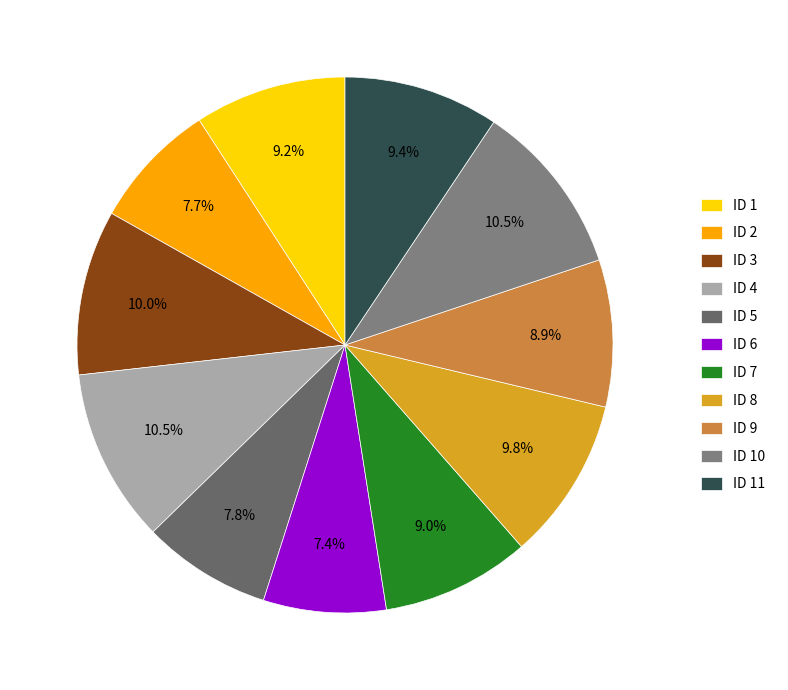

Count the number of slices in the pie.

11